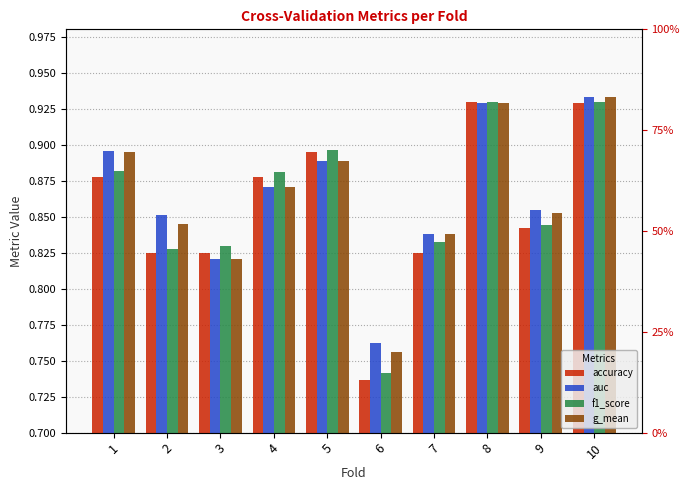

Does the chart contain stacked bars?

No